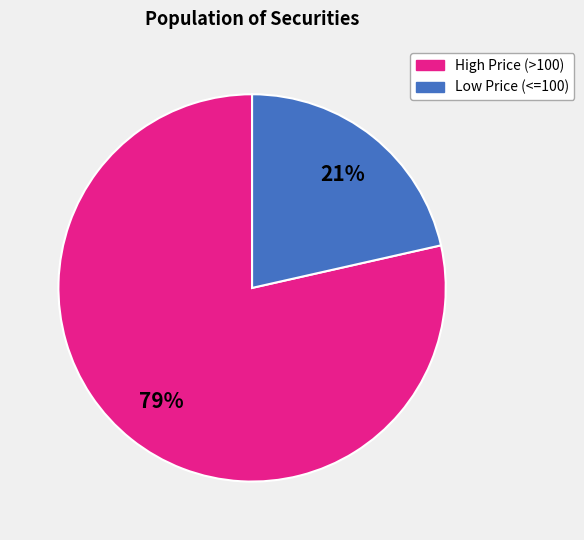

How many segments does this pie chart have?

2